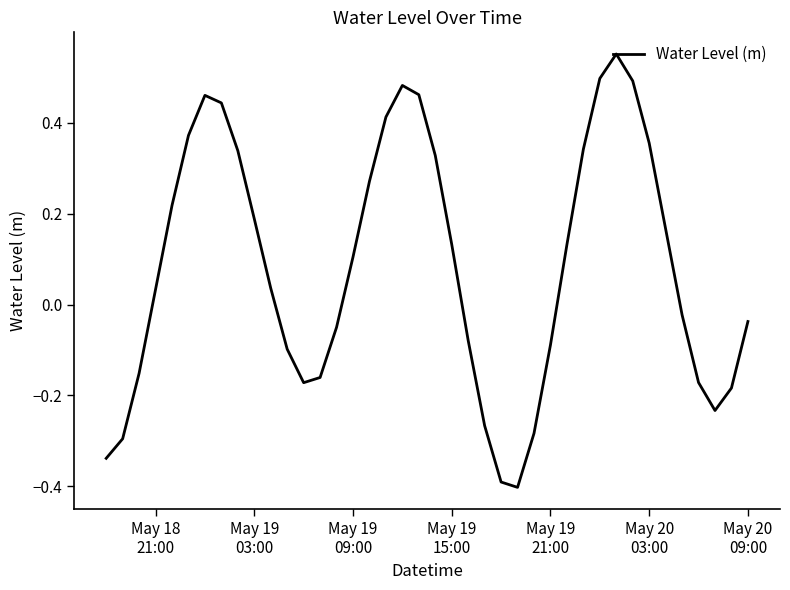

True or false: the data has more than 2 interior local peaks.

True